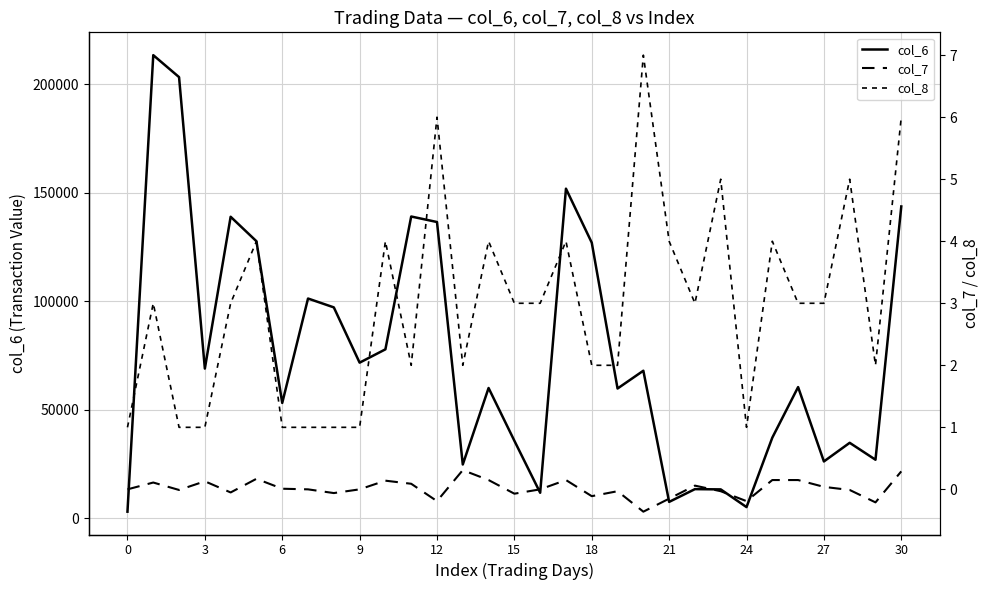

What is the maximum value for col_6?

213480